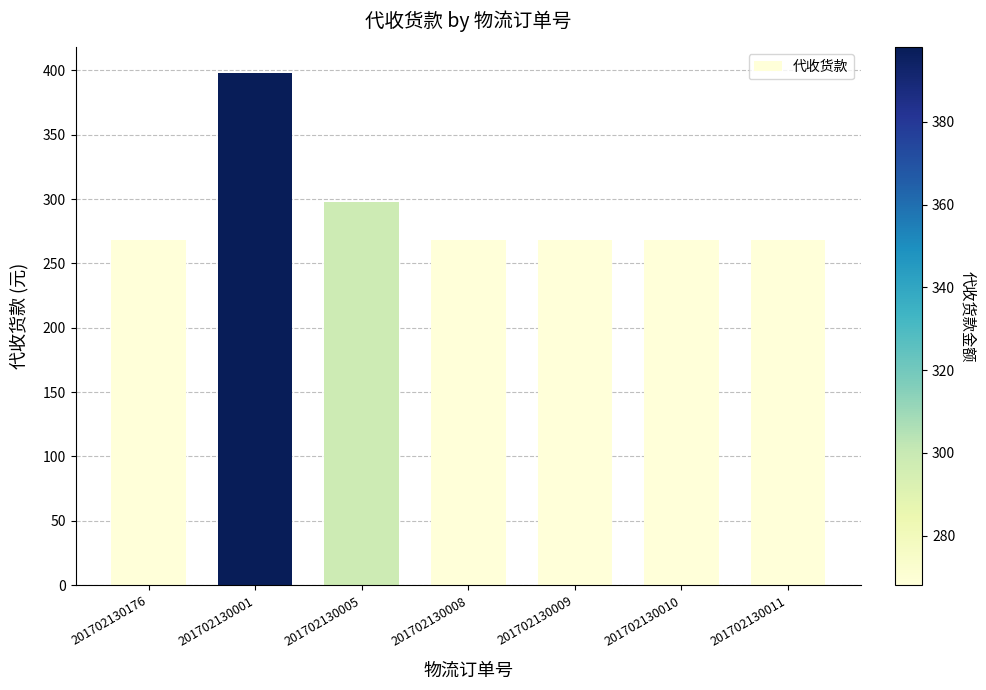

What is the minimum value shown in the chart?

268